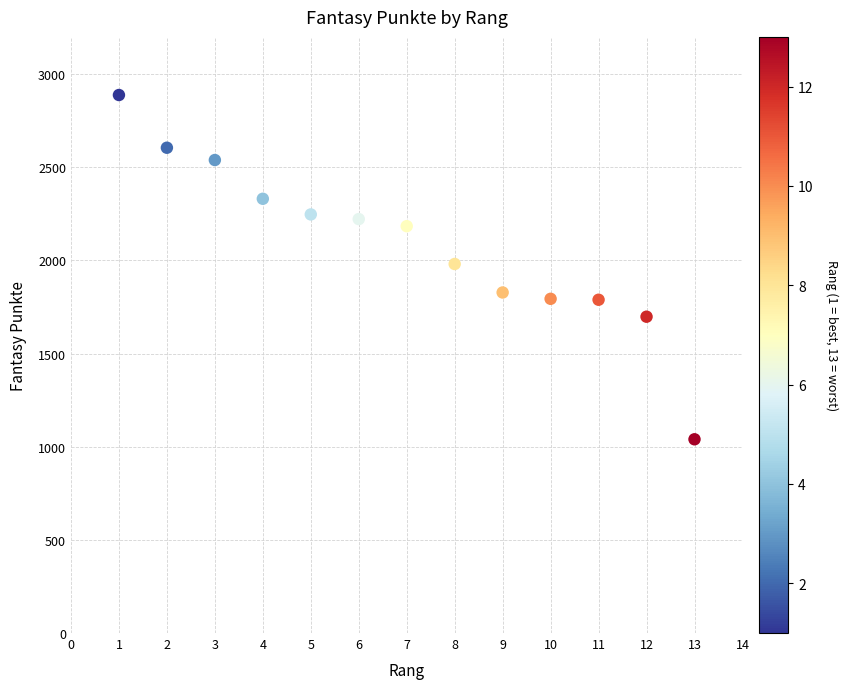

What is the range of X values (max minus min)?

12